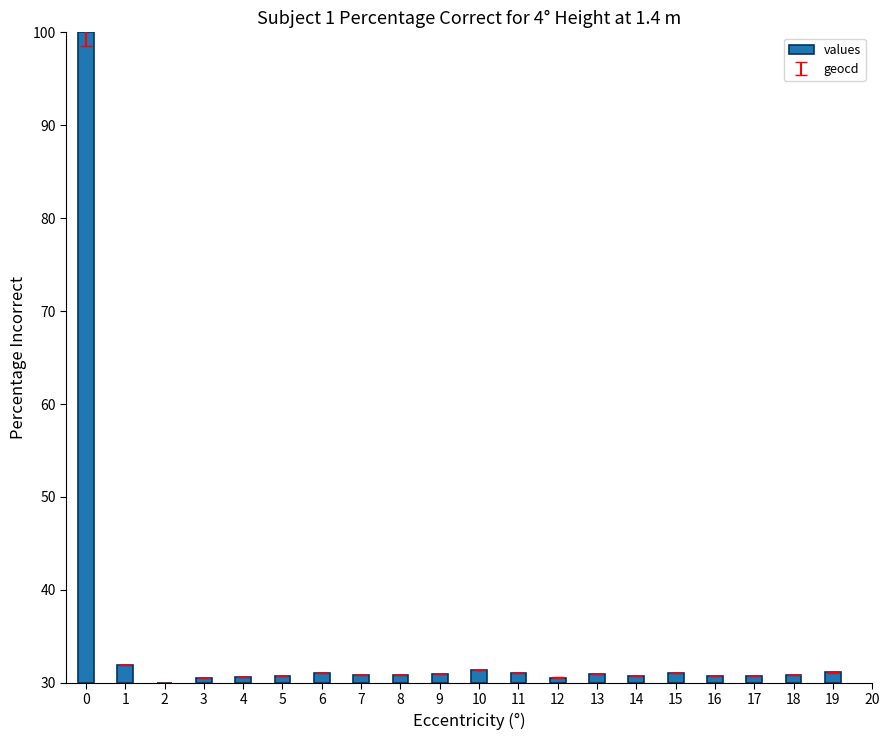

Which label corresponds to the smallest value in the chart?

2